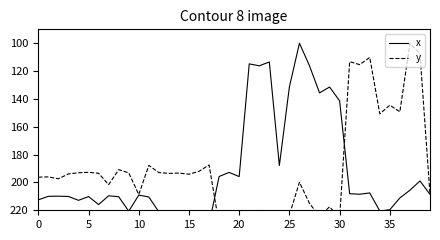

What is the label of the 3rd point from the left?

10